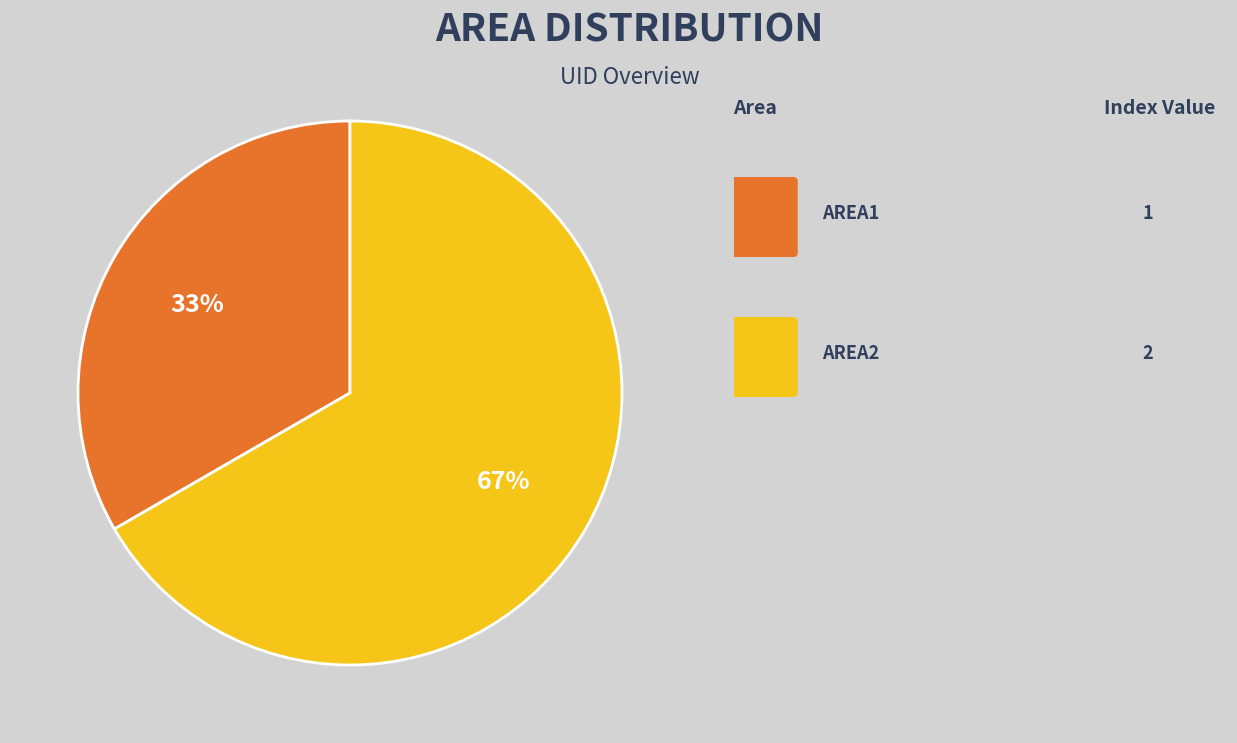

Is there any slice that represents more than half of the pie?

Yes